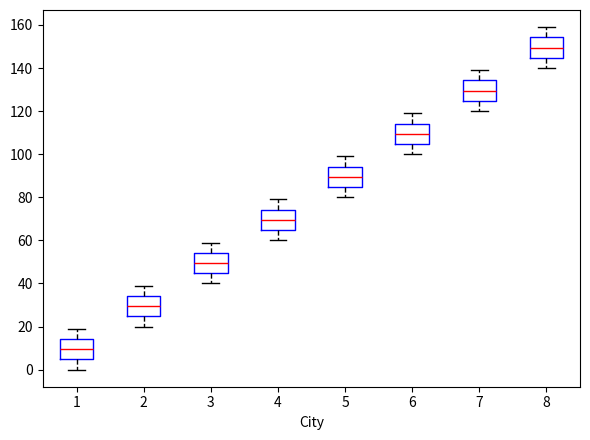

Reading left to right, read every box against the y-axis: the position of its median line, the range the box covers, and the ends of its whiskers. The values are not printed on the chart, so give them approximately, as read against the axis.

1: median 10, box 4 to 14, whiskers 0 to 20
2: median 30, box 24 to 34, whiskers 20 to 40
3: median 50, box 44 to 54, whiskers 40 to 60
4: median 70, box 64 to 74, whiskers 60 to 80
5: median 90, box 84 to 94, whiskers 80 to 100
6: median 110, box 104 to 114, whiskers 100 to 120
7: median 130, box 124 to 134, whiskers 120 to 140
8: median 150, box 144 to 154, whiskers 140 to 160